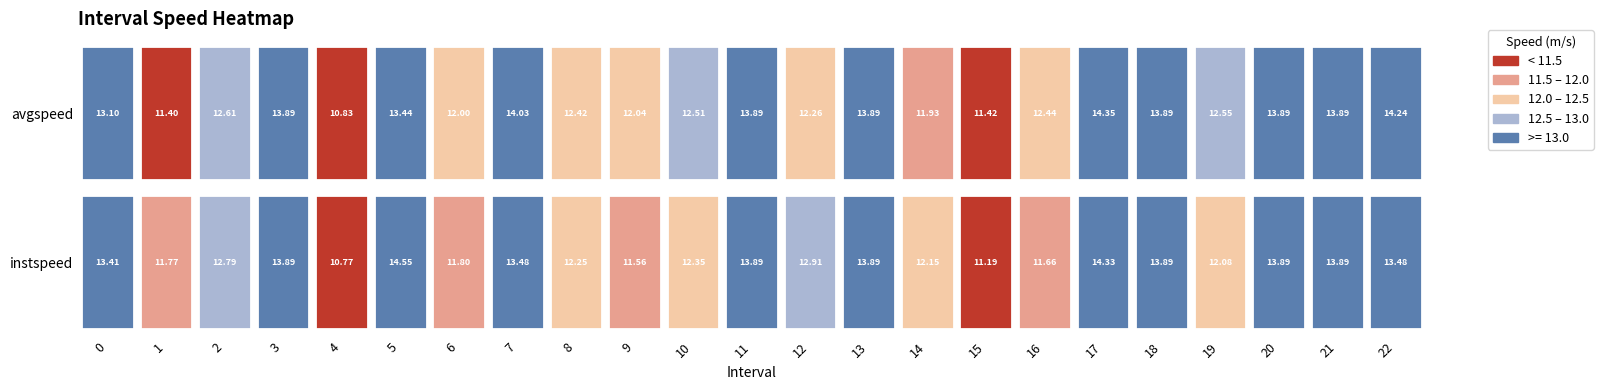

Count the number of data series in this chart.

2